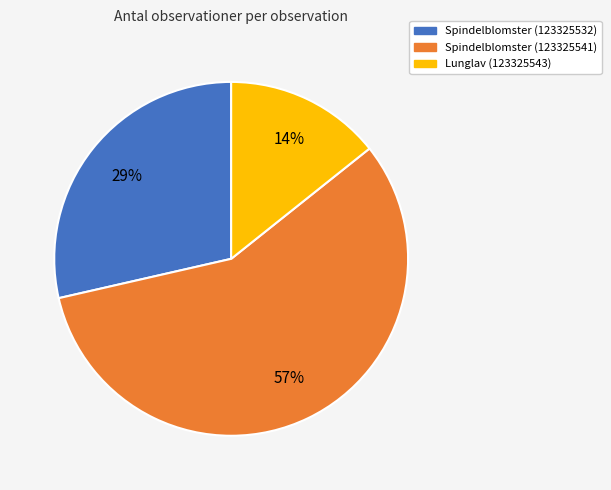

Which category has the biggest portion of the pie?

Spindelblomster (123325541)